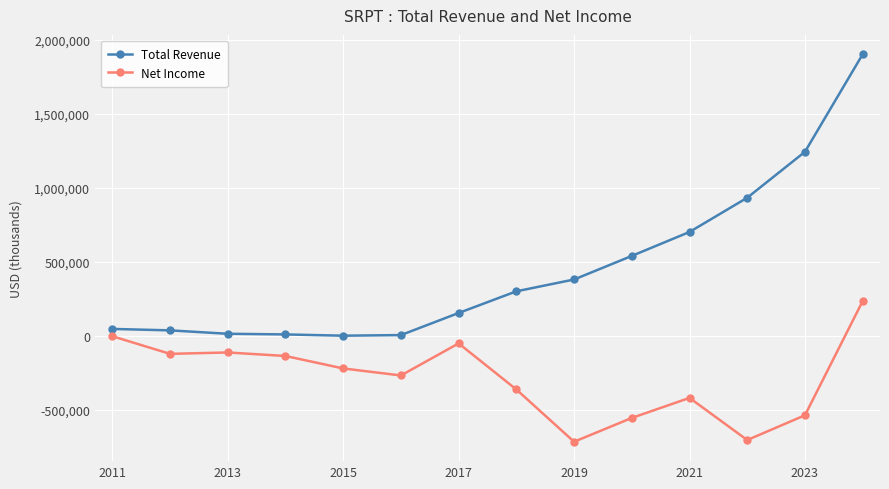

Is this an area chart (filled region under the line)?

No